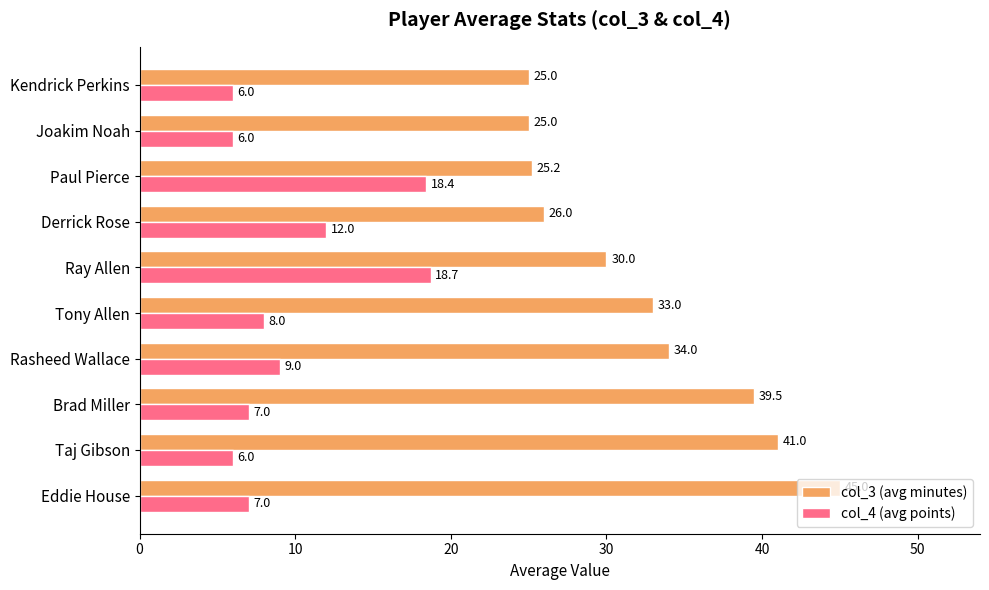

The col_3 (avg minutes) series shows 45.0 at Eddie House. True or false?

True